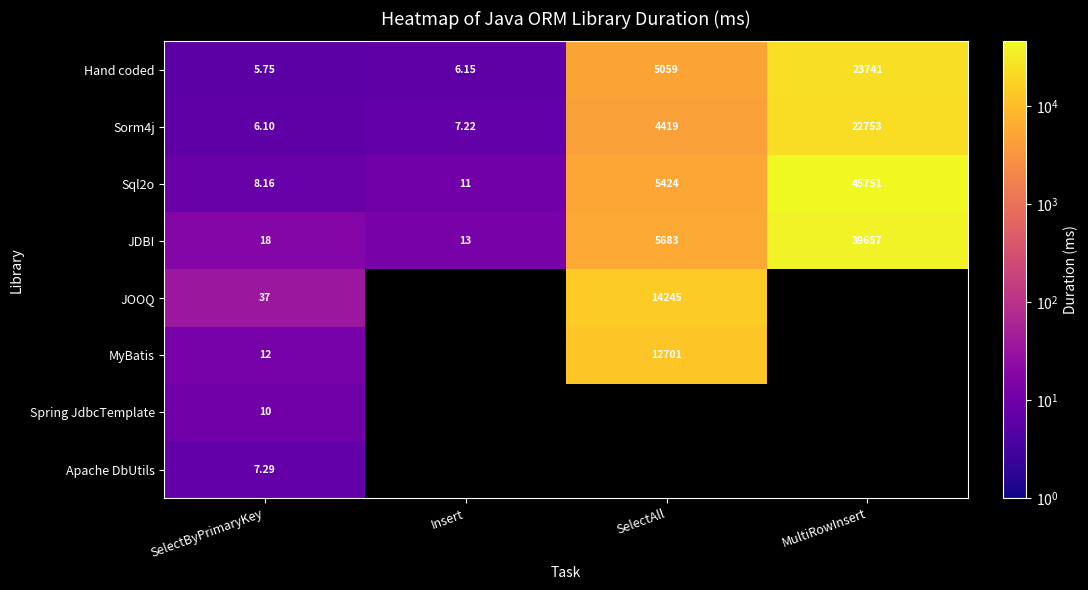

The Hand coded series shows 10.0 at SelectByPrimaryKey. True or false?

False